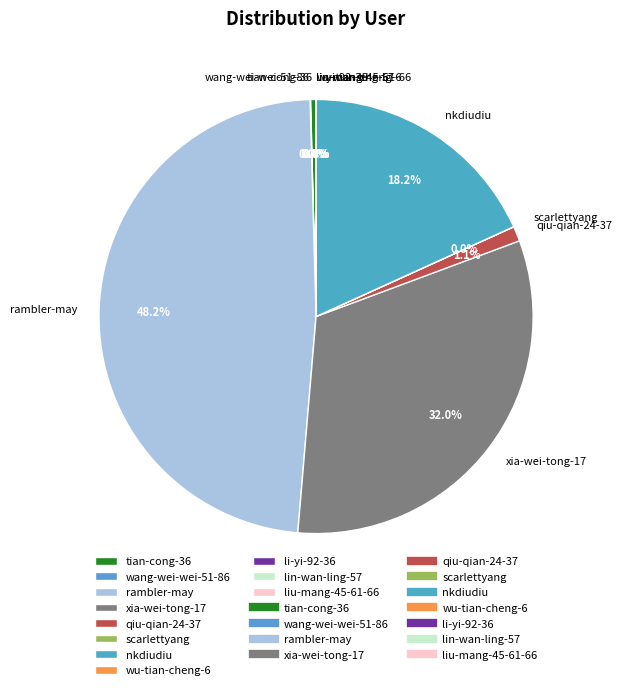

Does qiu-qian-24-37 account for over 50% of the chart?

No